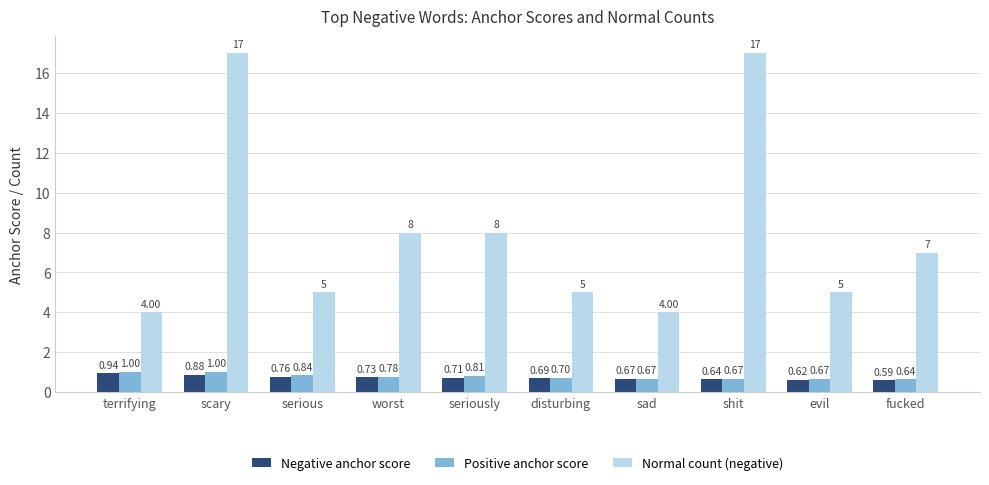

How many categories are shown in the chart?

10